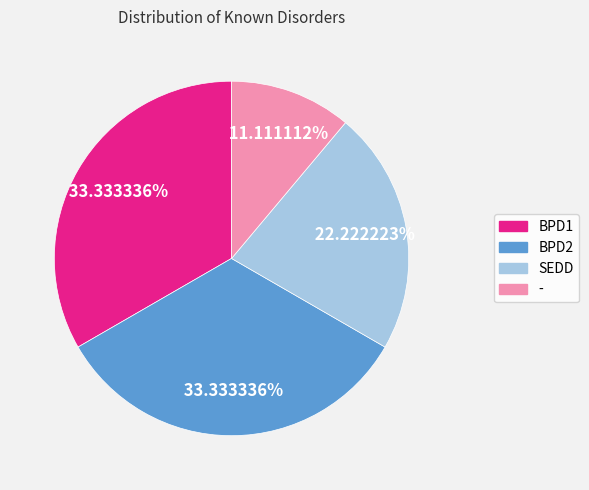

What percentage is the BPD1 slice, to the nearest percent?

33%